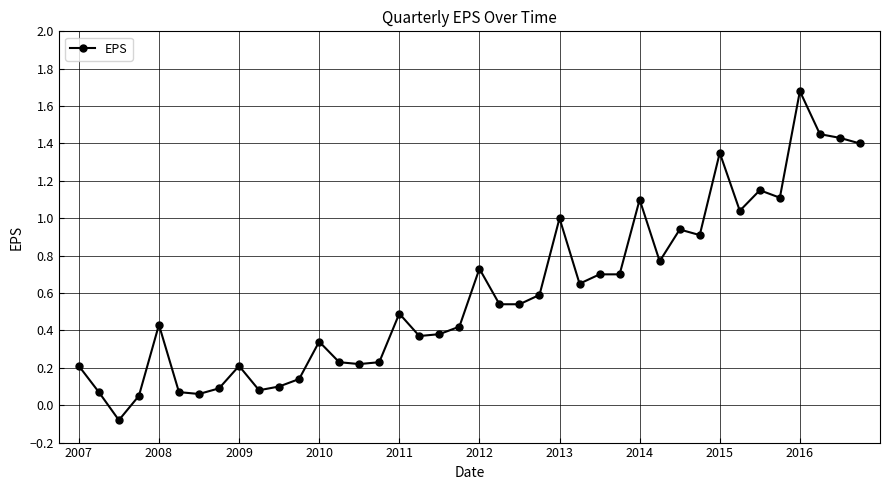

What is the greatest value displayed?

1.7